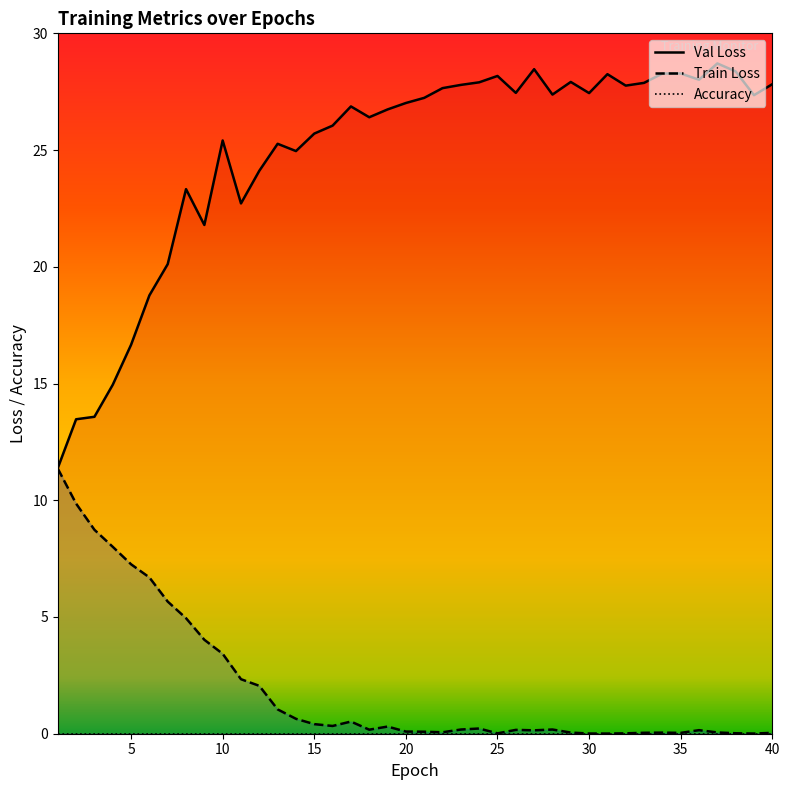

The Train Loss series shows 0.3 at 15. True or false?

True